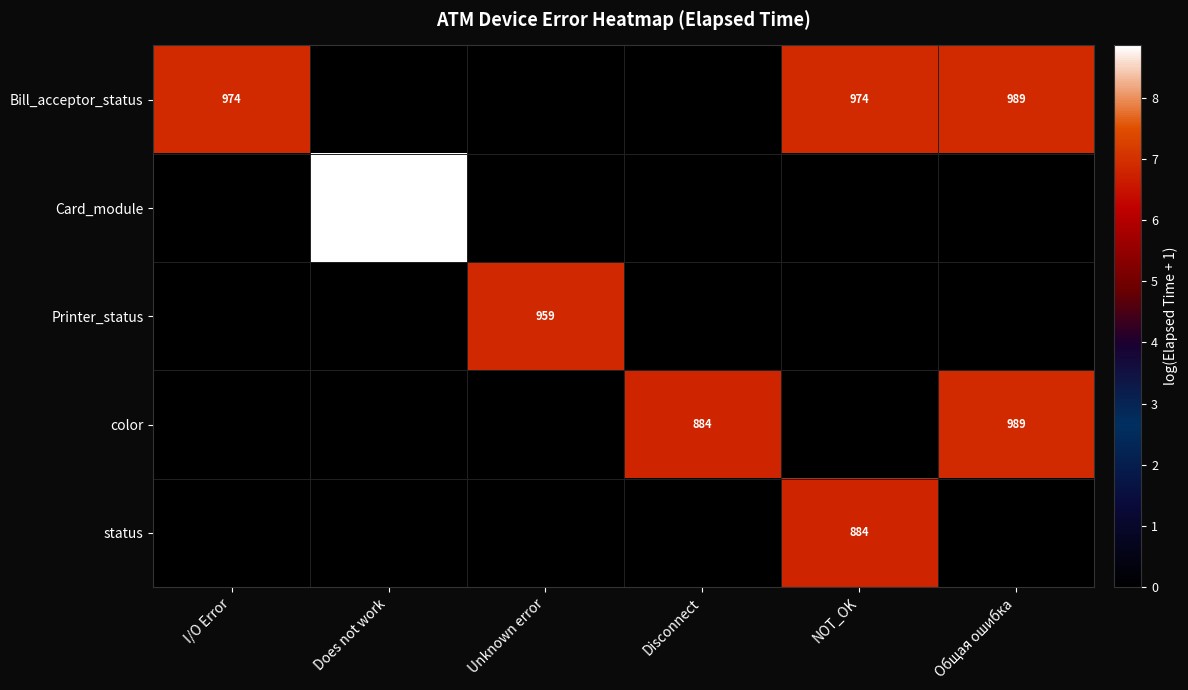

How many data points in Card_module are above 0?

1